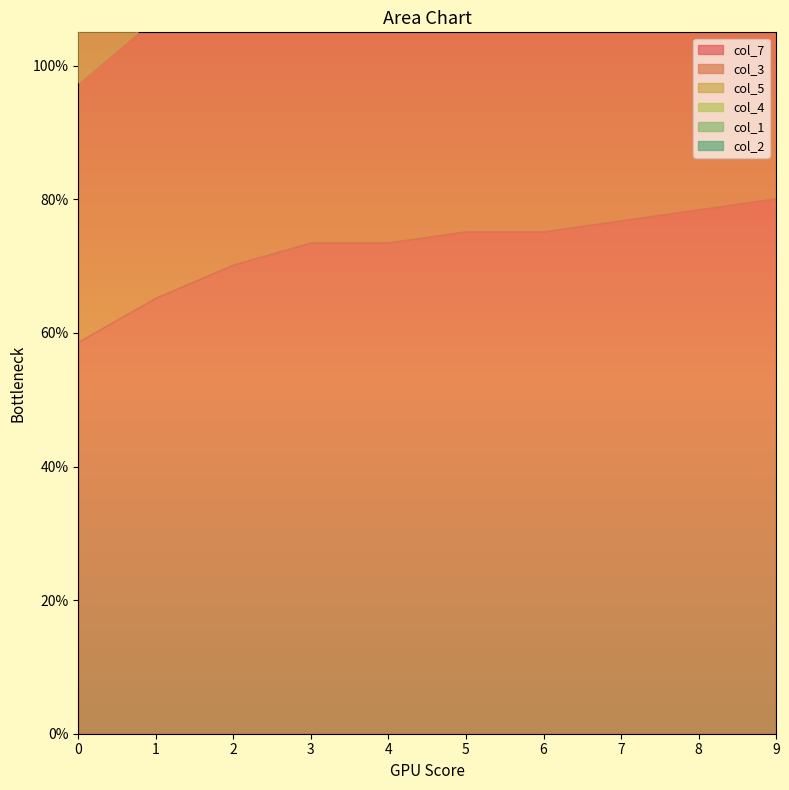

How many distinct data groups are displayed?

6